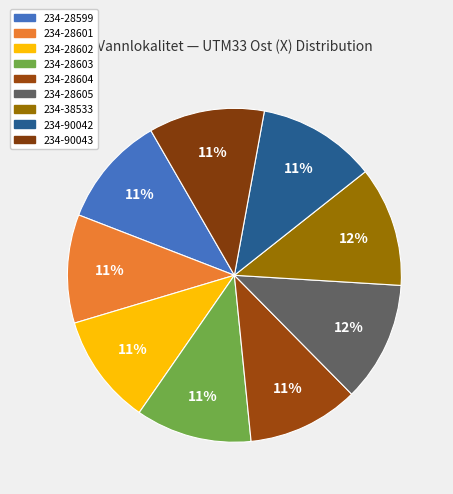

True or false: 234-28601 accounts for 1% of the total.

False